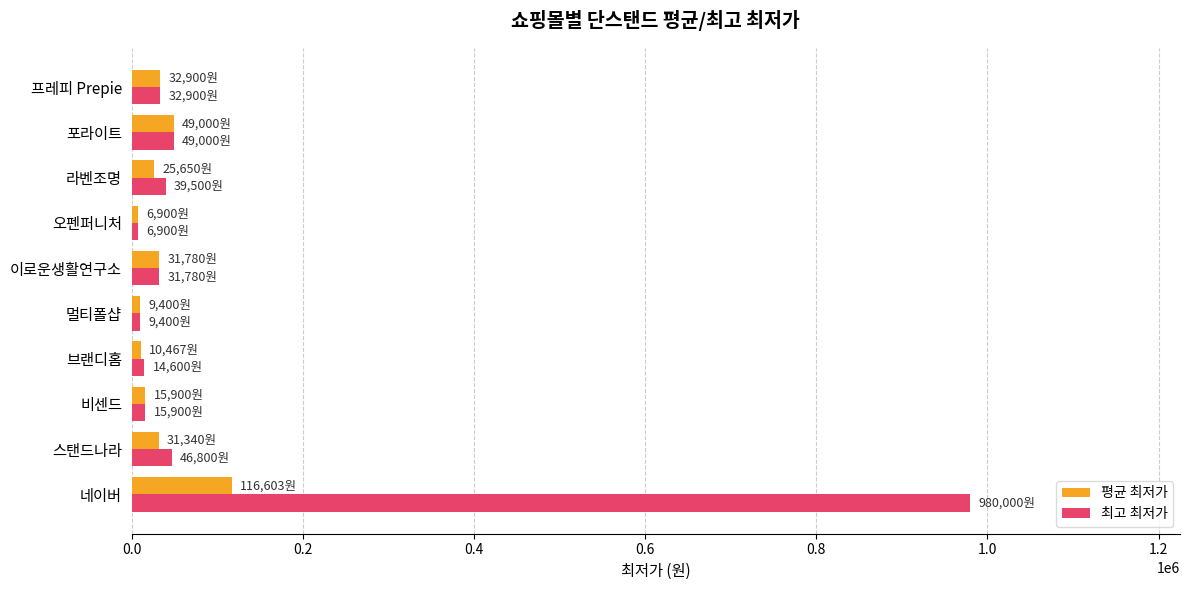

True or false: 평균 최저가 has a value of 202419 at 네이버.

False